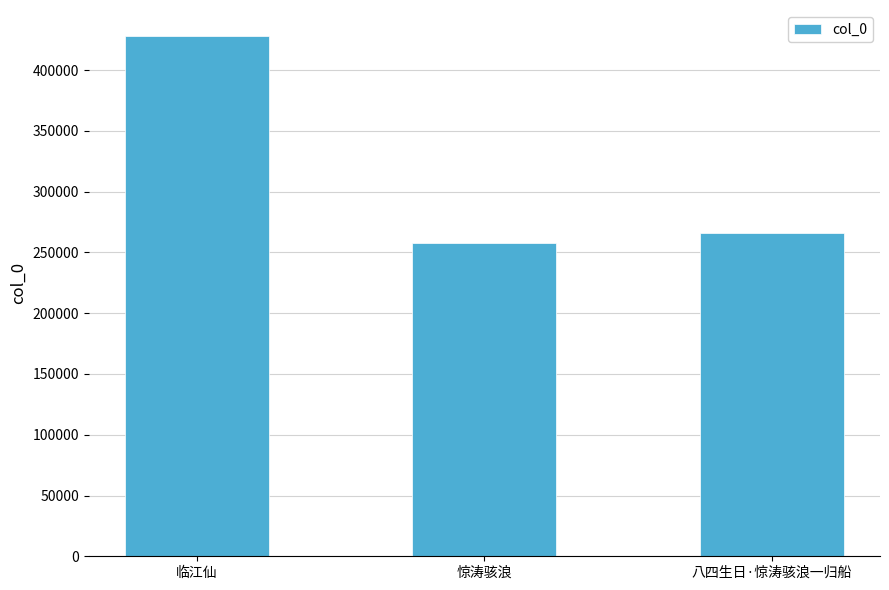

List the labels in order of value, smallest first.

惊涛骇浪, 八四生日·惊涛骇浪一归船, 临江仙